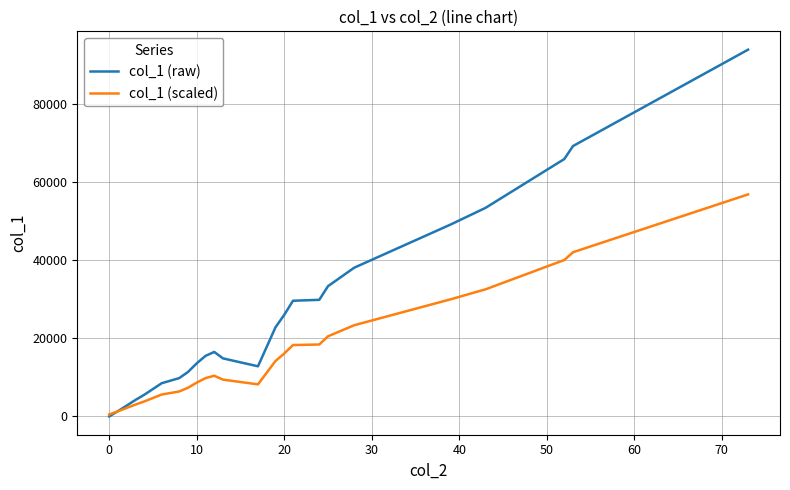

Rank the series by their average value, from highest to lowest.

col_1 (raw), col_1 (scaled)